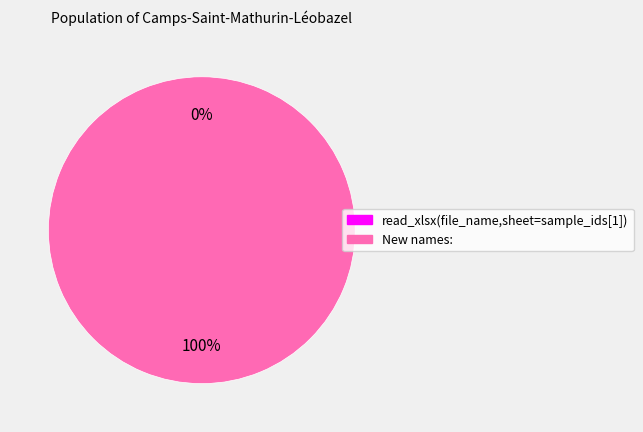

Count the number of slices in the pie.

2